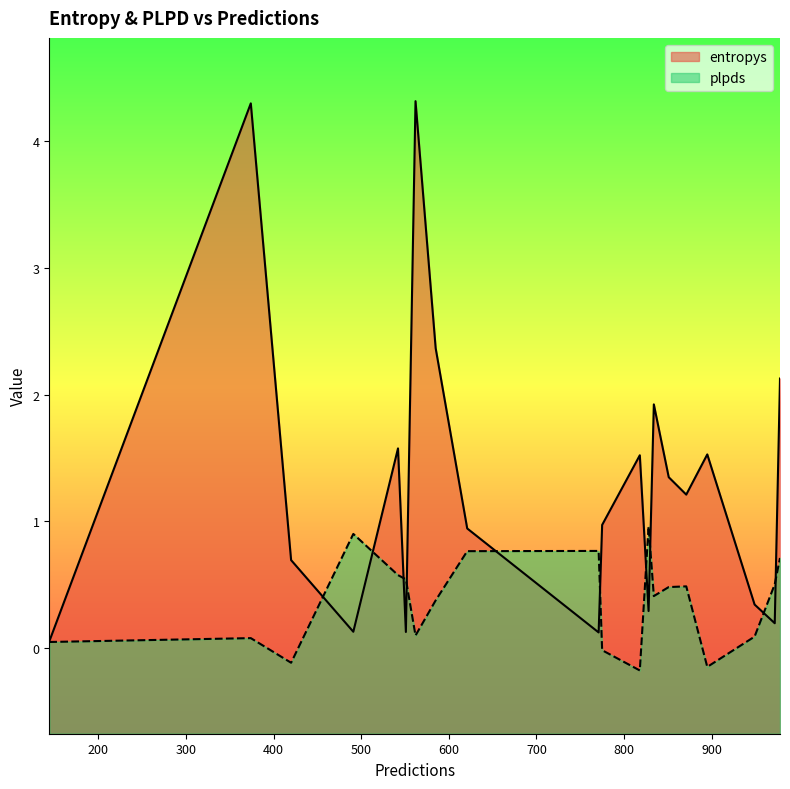

At how many categories does at least one series exceed 1?

10